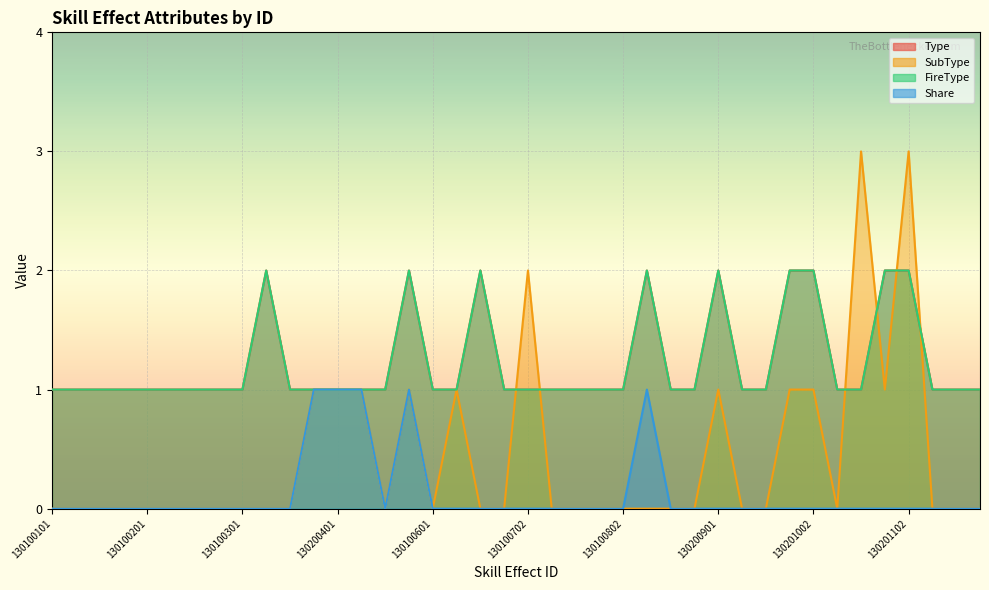

What is the total value across all series at 130100101?

2